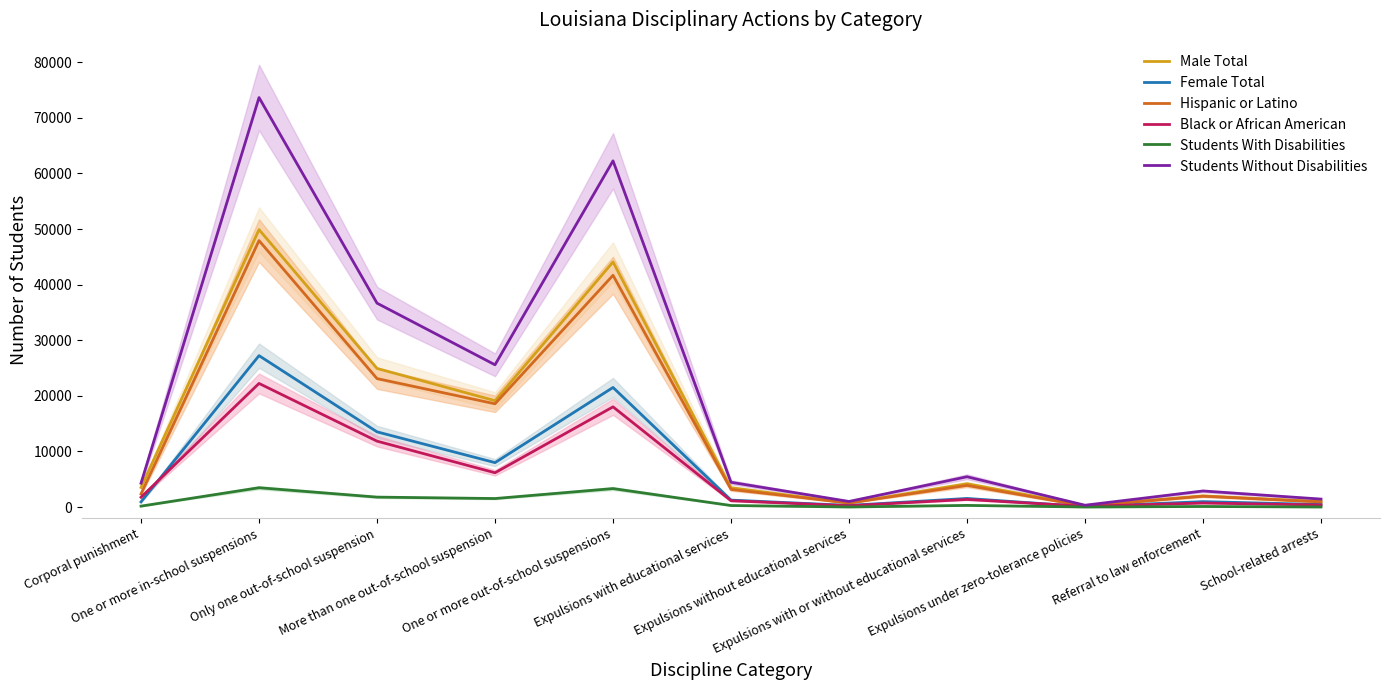

Where is Male Total nearest to the value 25074?

Only one out-of-school suspension